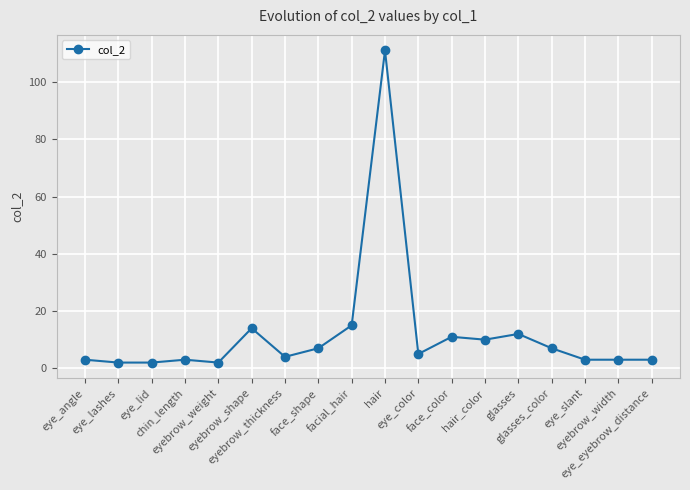

What is the difference between the maximum and minimum values?

109